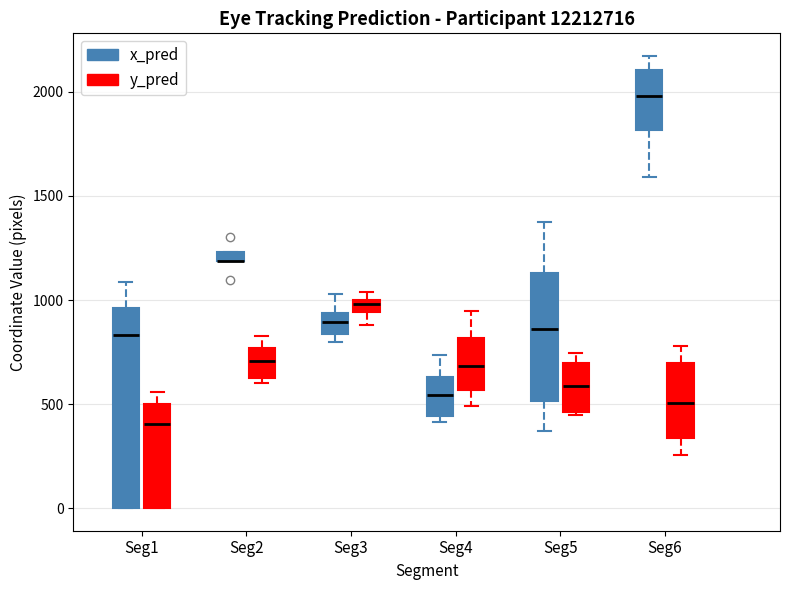

Where does the upper whisker of the box for Seg6 (y_pred) end on the y-axis? The values are not printed on the chart, so give them approximately, as read against the axis.

800